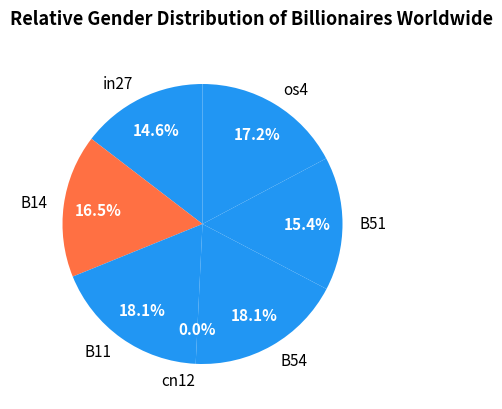

Is there any slice that represents more than half of the pie?

No